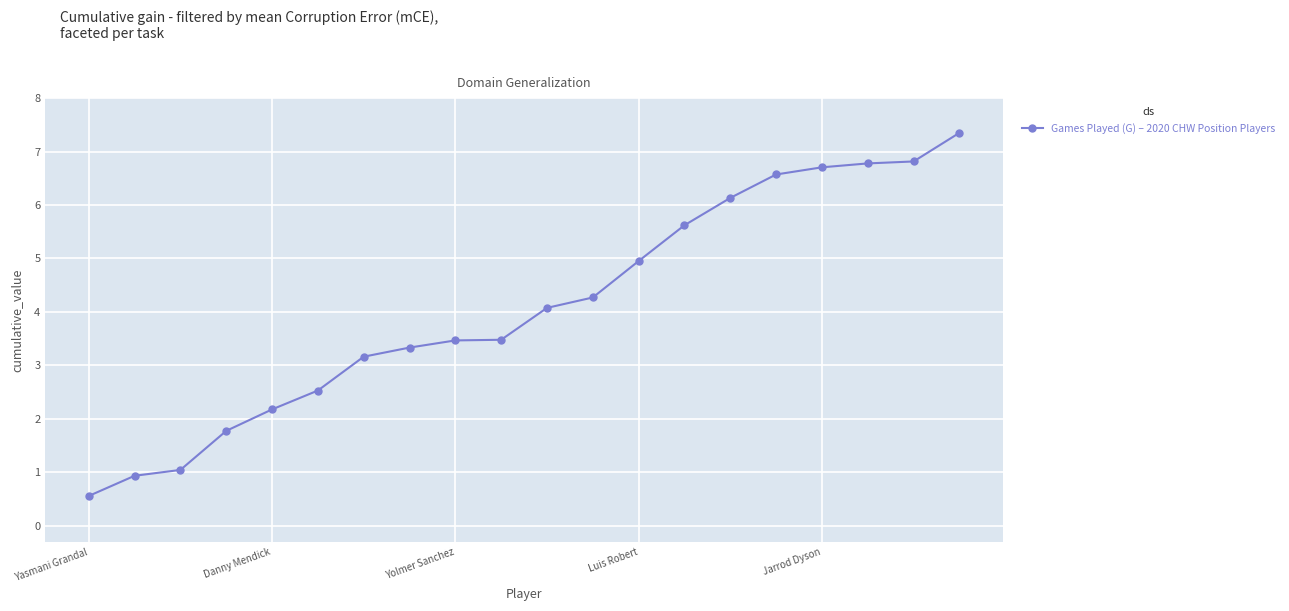

What is the value of the 18th point from the left?

6.8